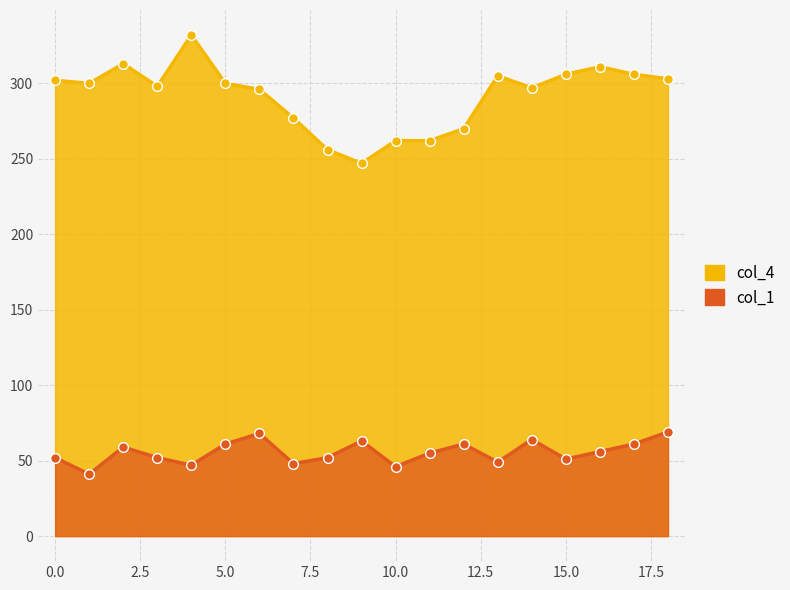

What is the total value across all series at 1?

341